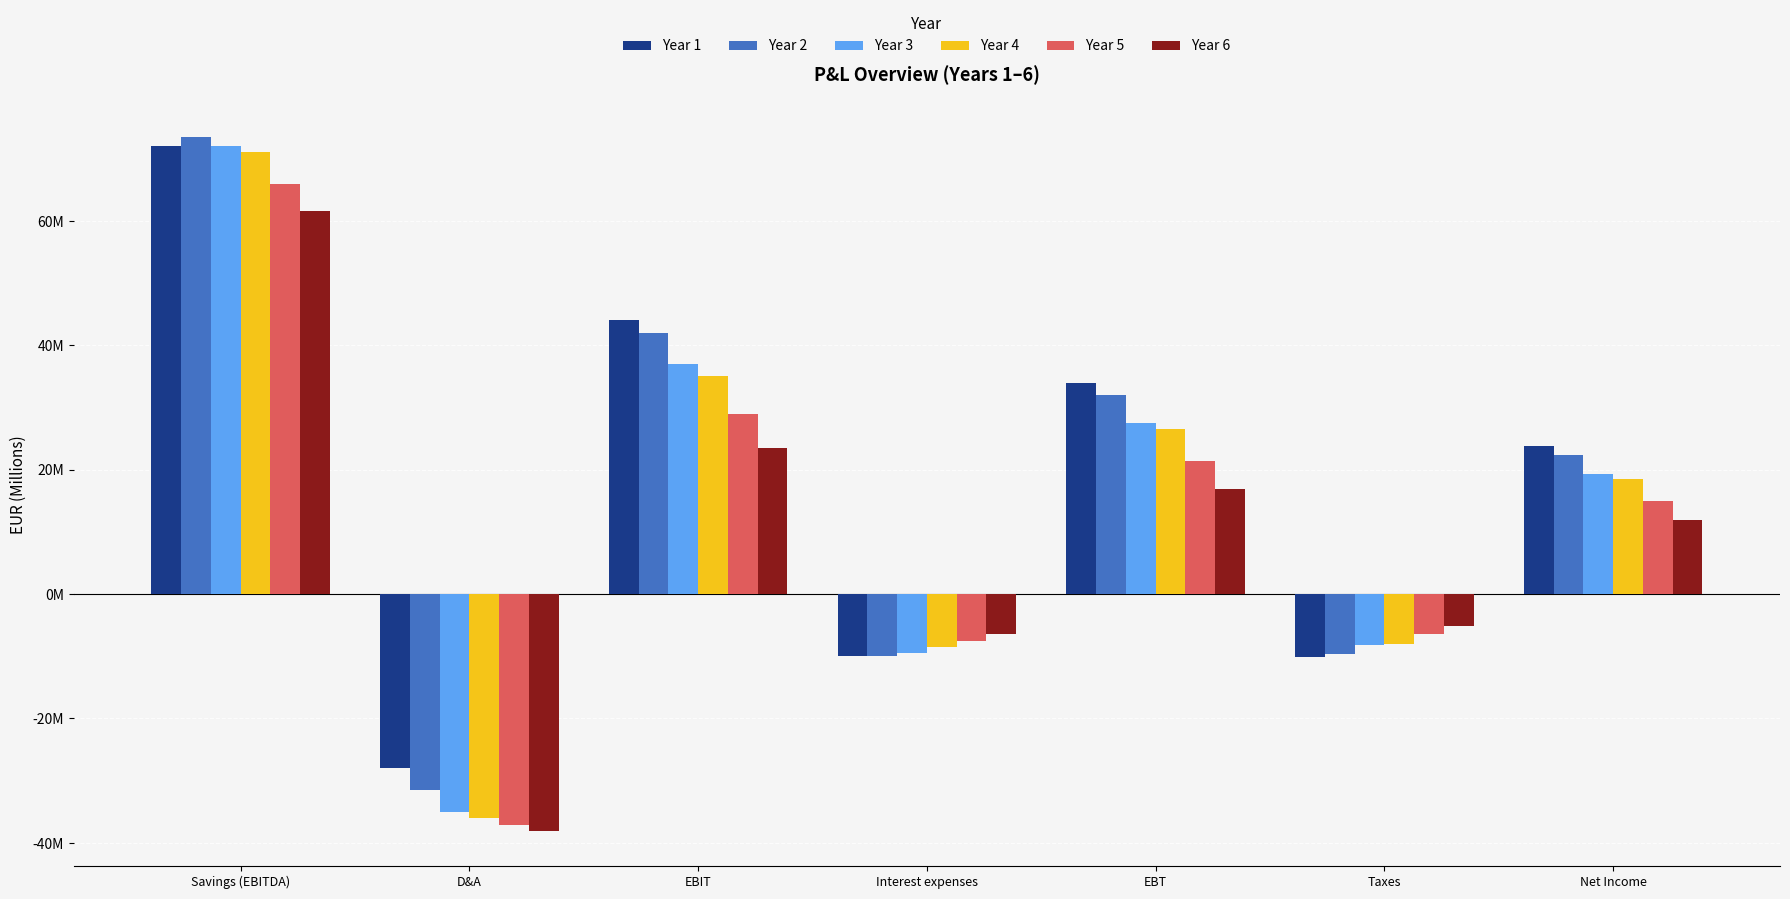

At EBIT, list the series in order from smallest to largest.

Year 6, Year 5, Year 4, Year 3, Year 2, Year 1